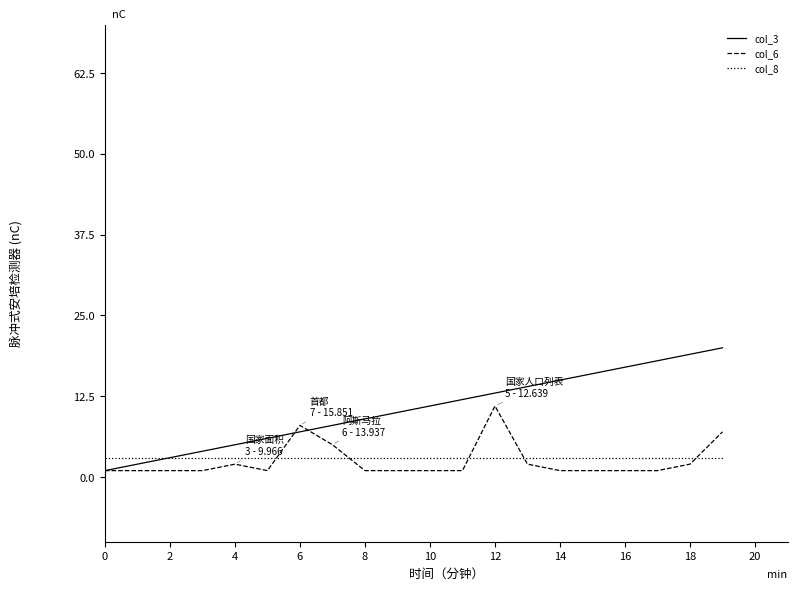

Which series has the widest spread of values?

col_3